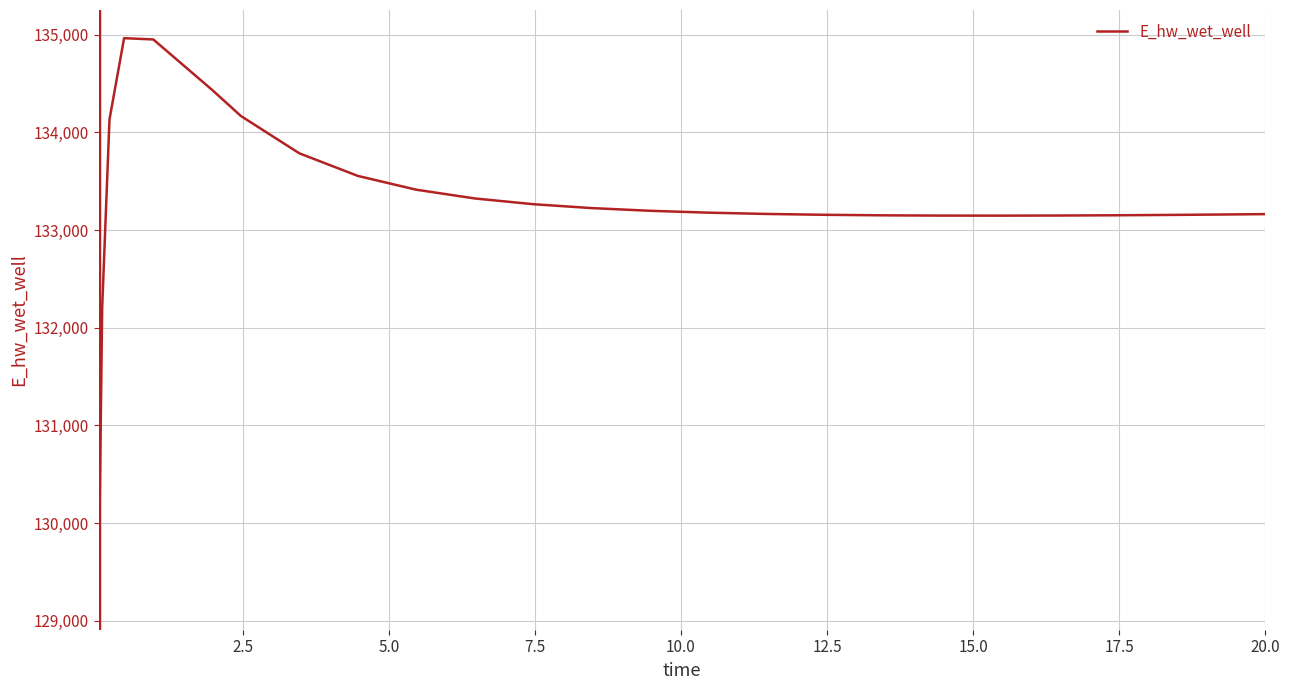

What is the greatest value displayed?

134966.1